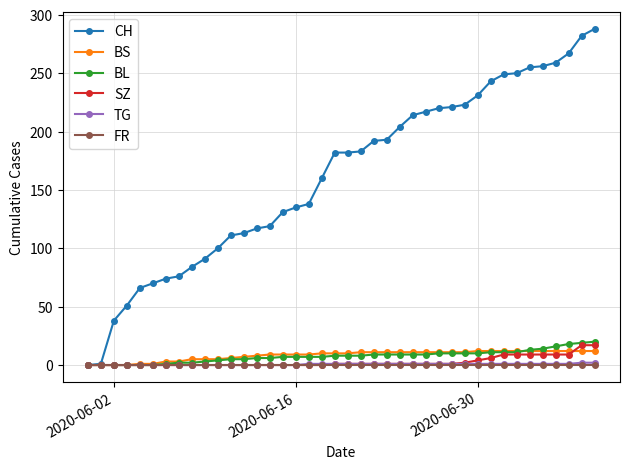

Which series has the largest total across all categories?

CH